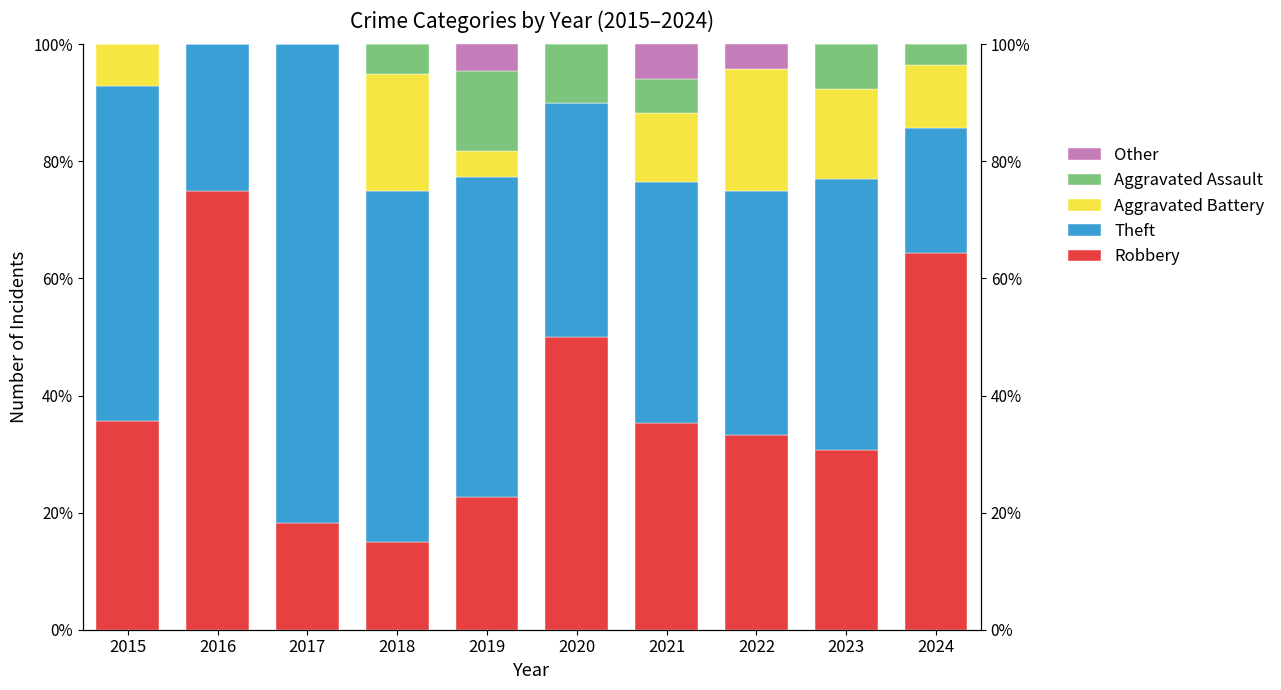

Which series has the largest total across all categories?

Theft